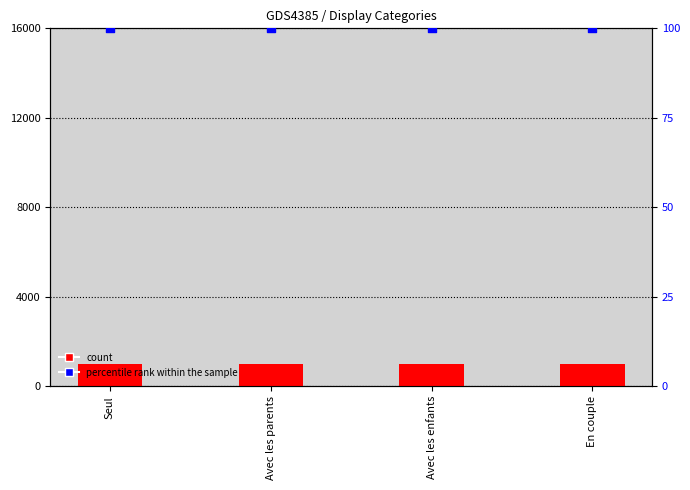

What is the total value across all series at Seul?

1100